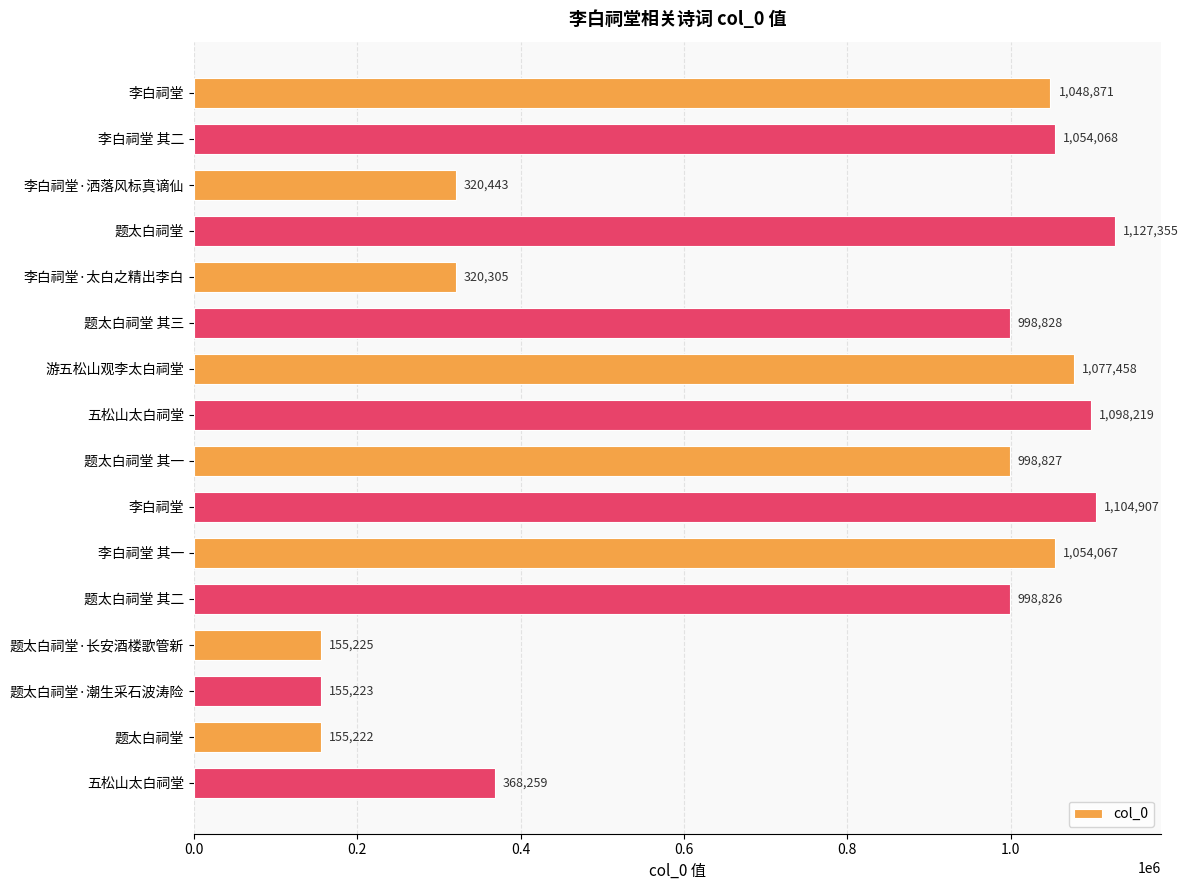

How many values are below 998828?

8